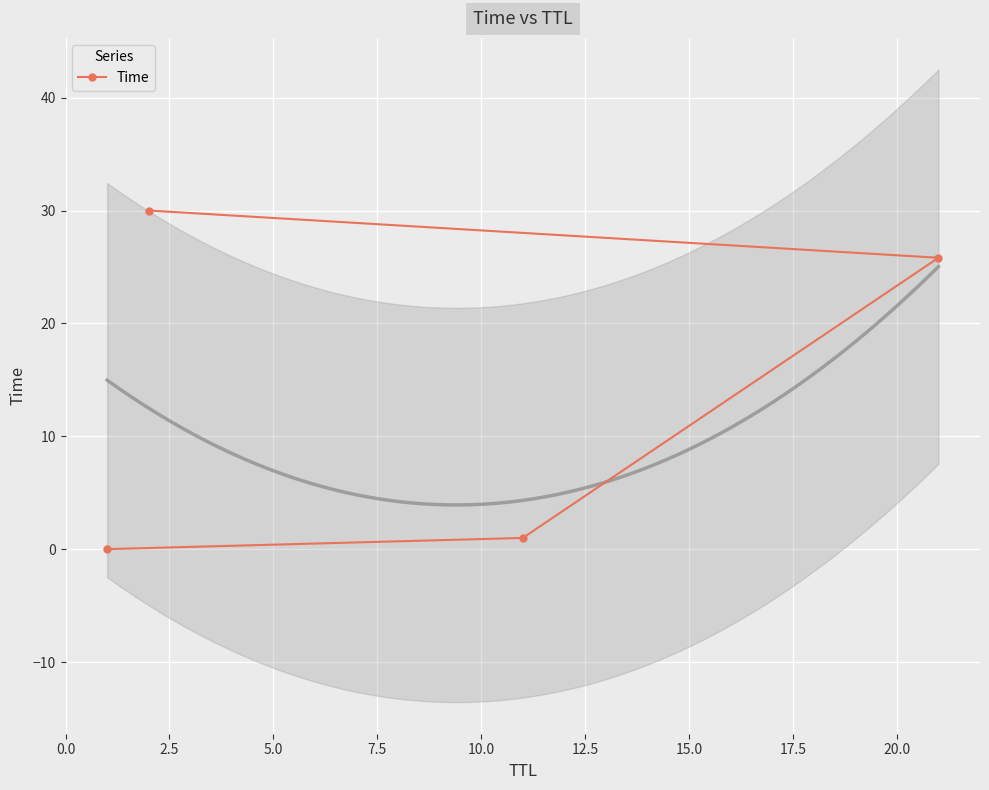

What is the sum of all values?

56.8